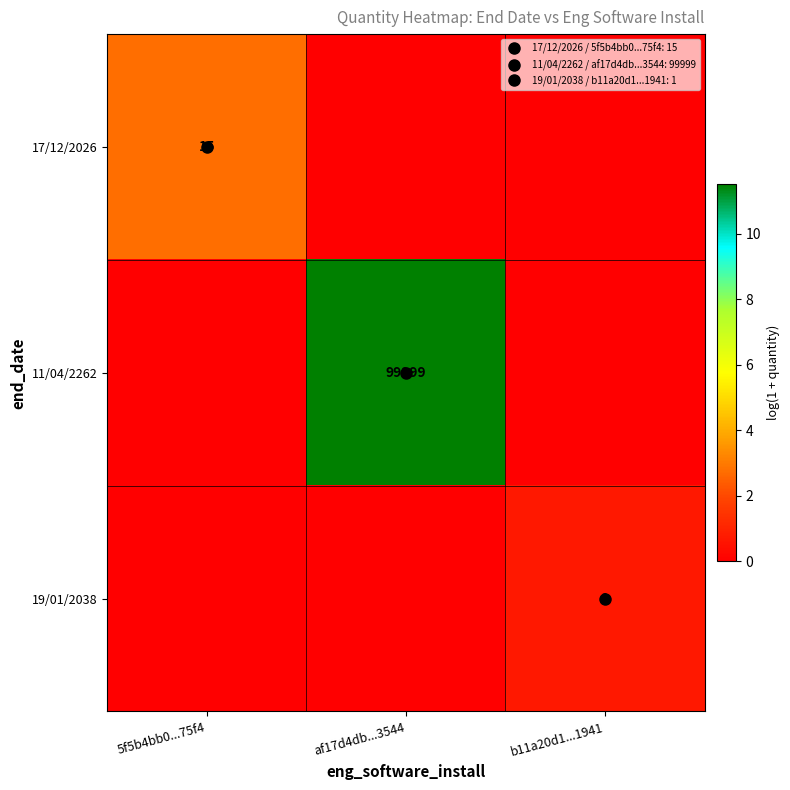

The value of 19/01/2038 at af17d4db...3544 is 0.2. True or false?

False